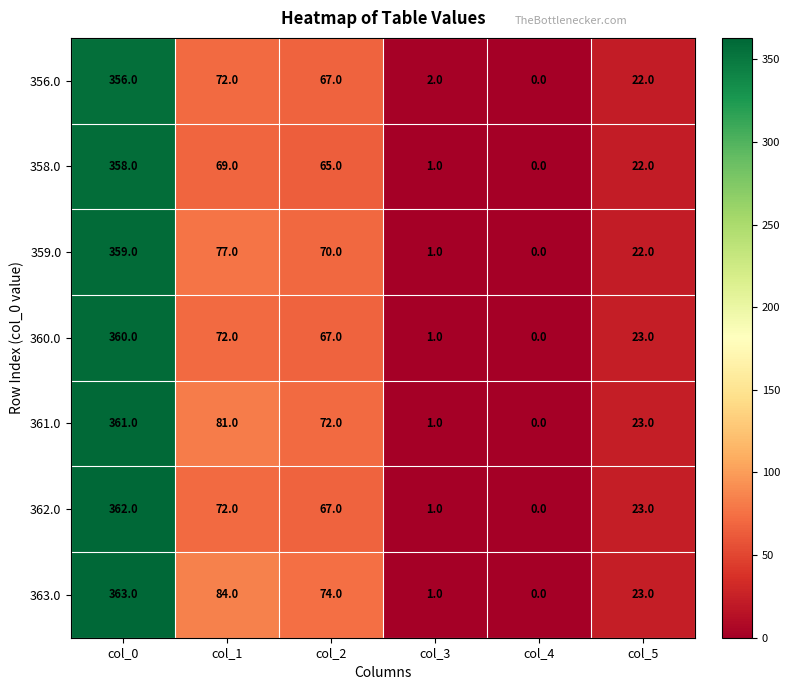

Is it true that 362.0 equals 0 at col_4?

True